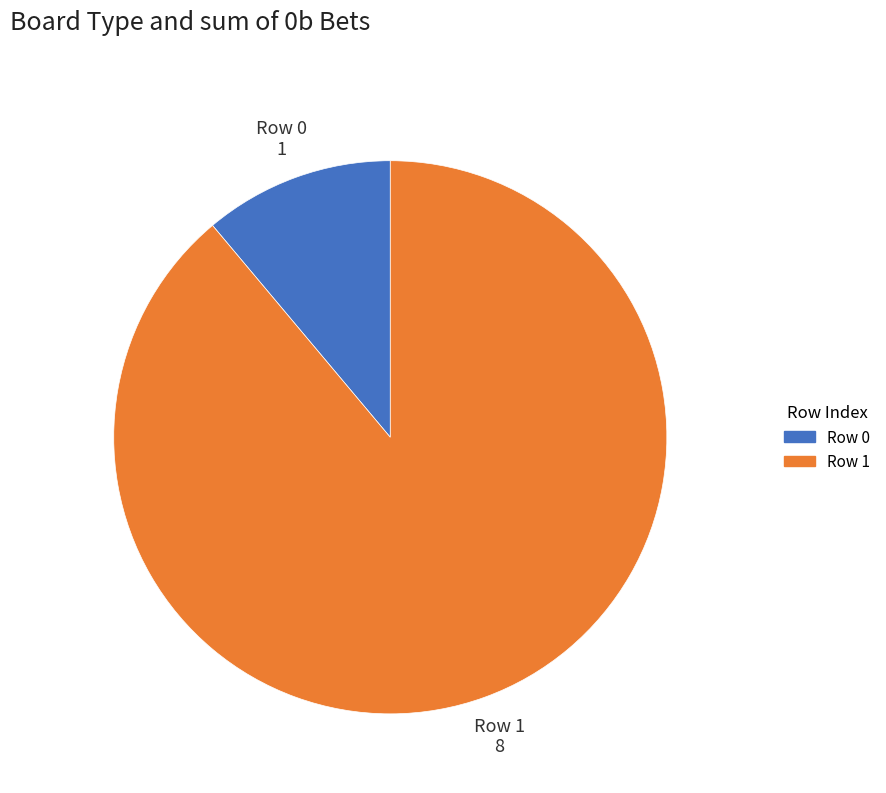

Which slice is the largest?

Row 1